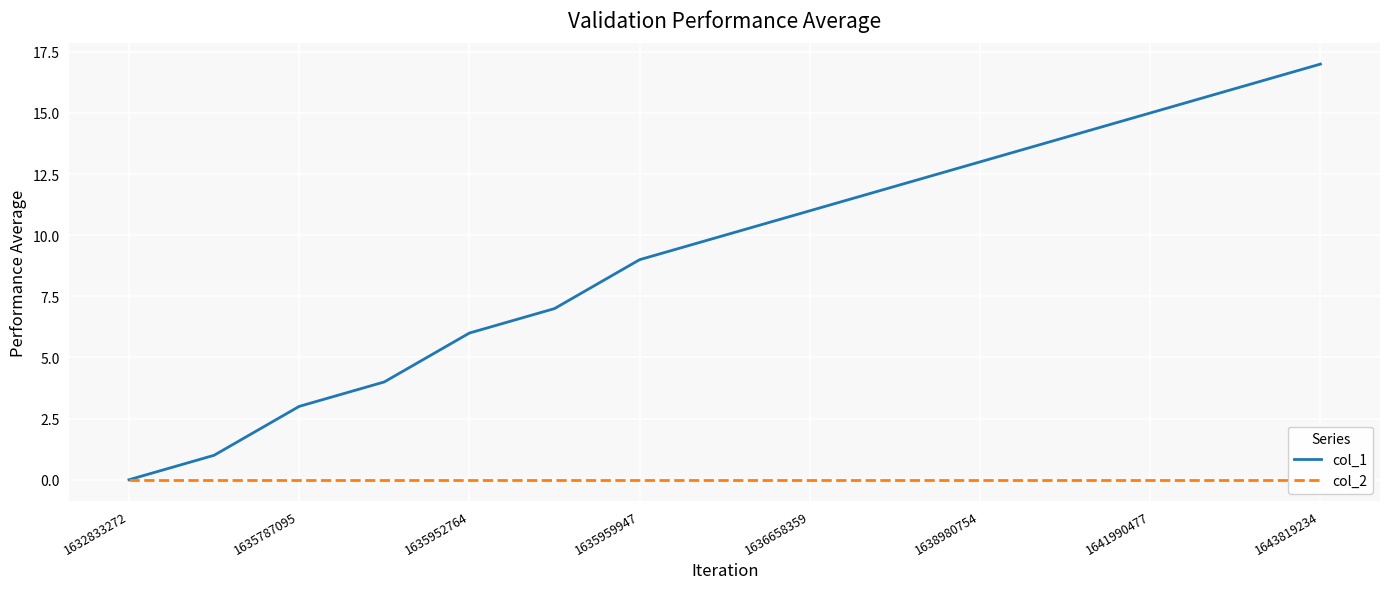

True or false: col_1 has a value of 6 at 1636658359.

False